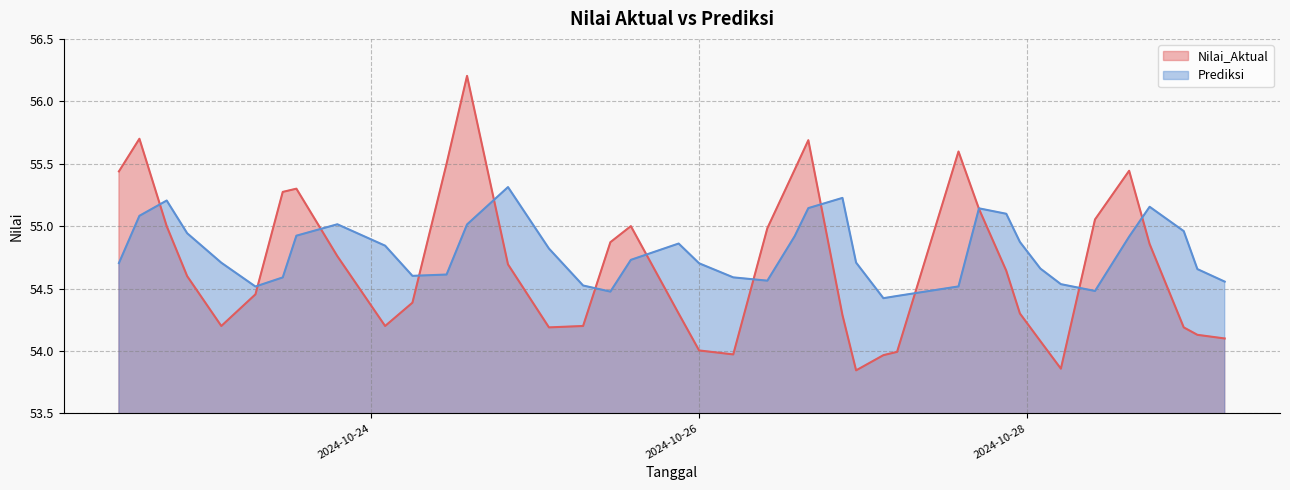

Is the value of Nilai_Aktual at 2024-10-28 10:00:00 greater than the value of Prediksi at 2024-10-27 03:00:00?

Yes